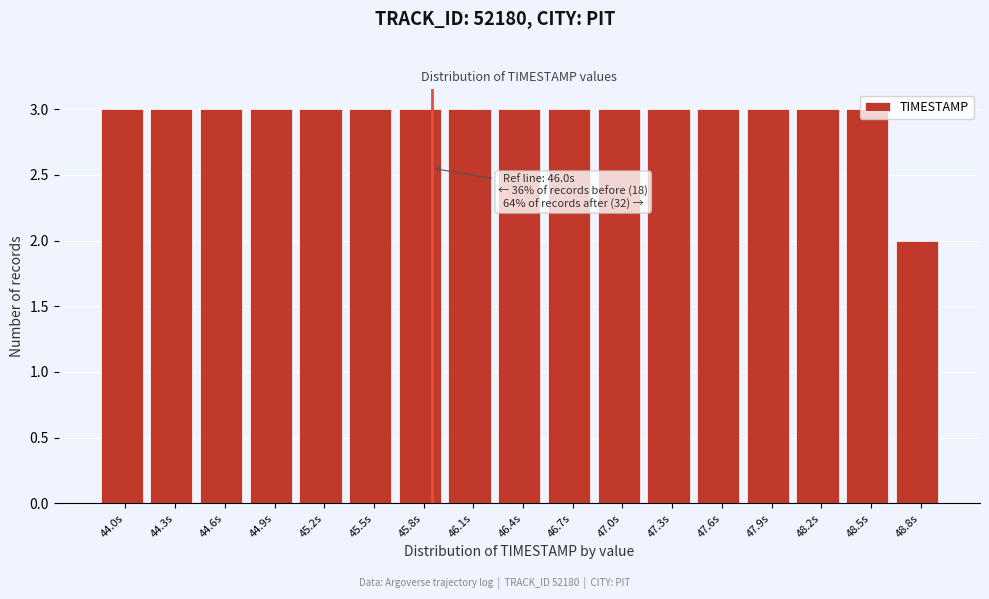

What is the label of the 9th bar from the left?

46.4s